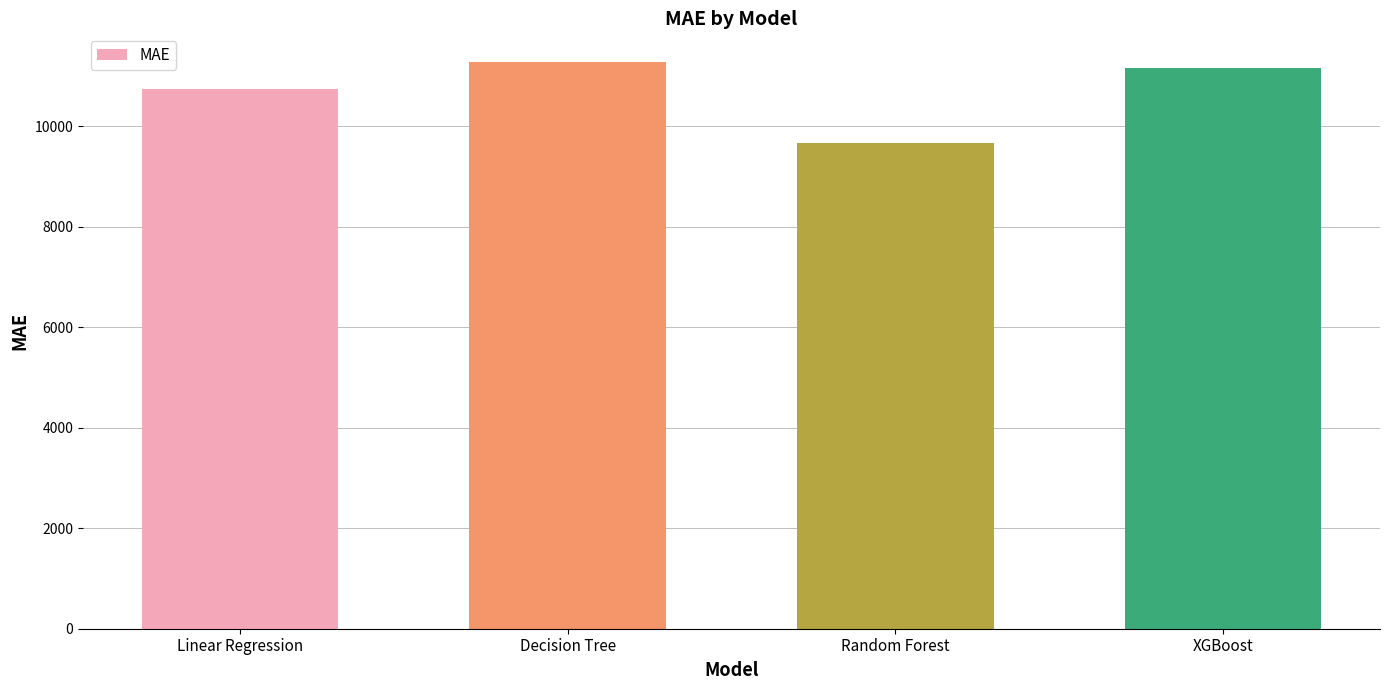

What is the sum of the values at Linear Regression and XGBoost?

21907.6